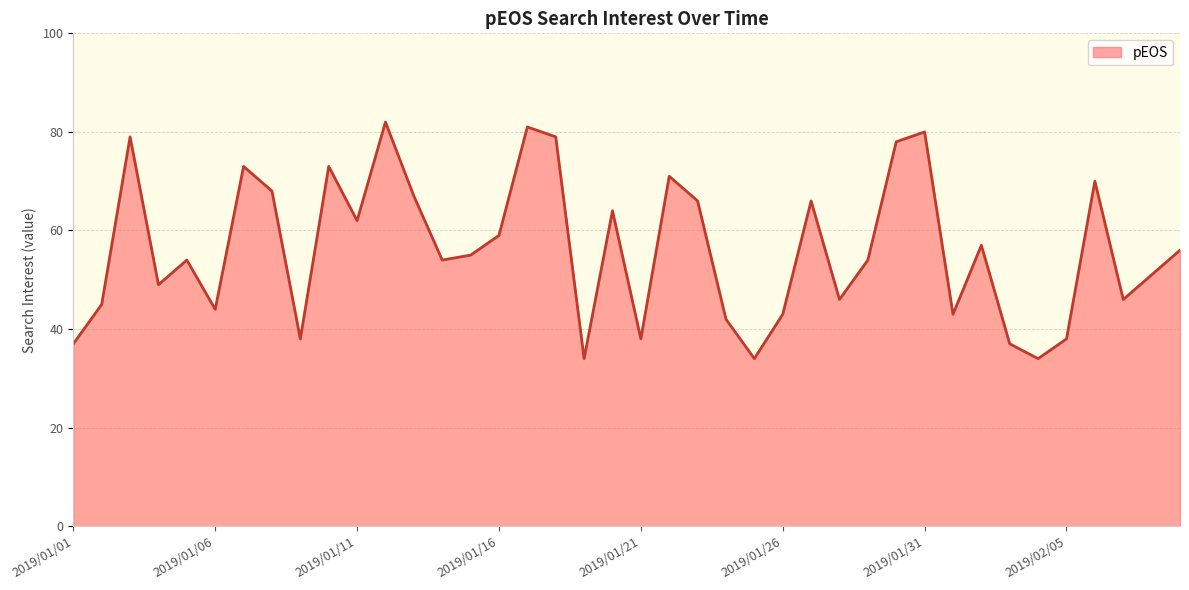

How many categories are shown in the chart?

40